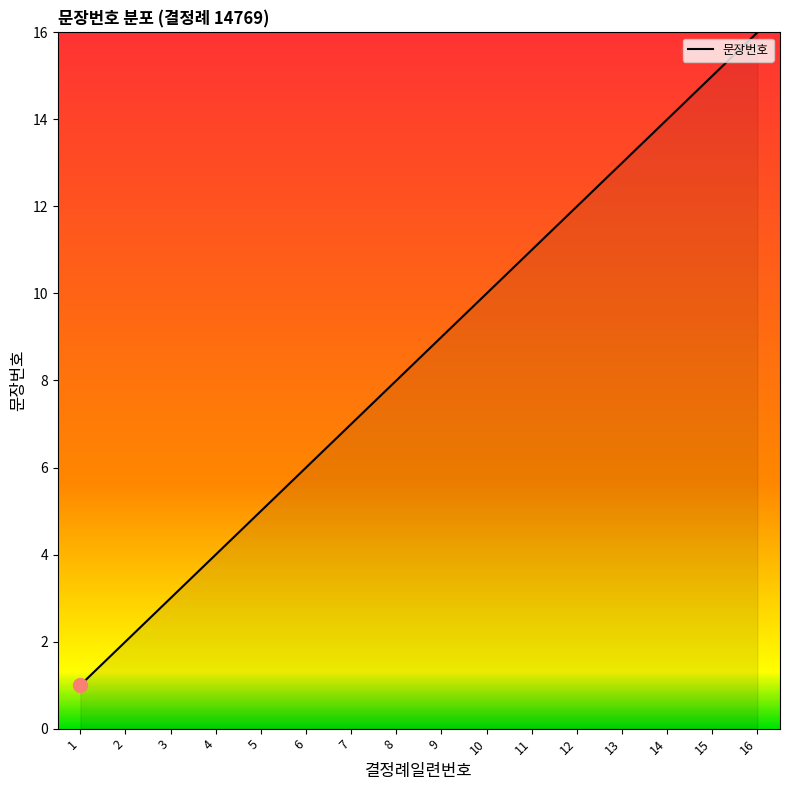

Which category has the highest value across all series?

16